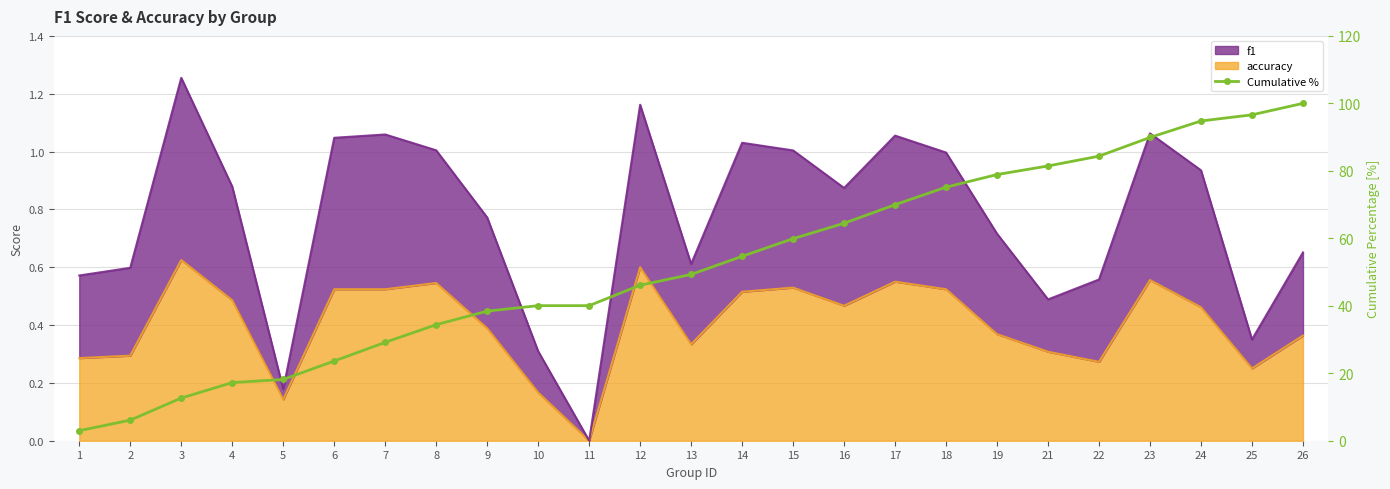

Where does the data first go above 49?

13